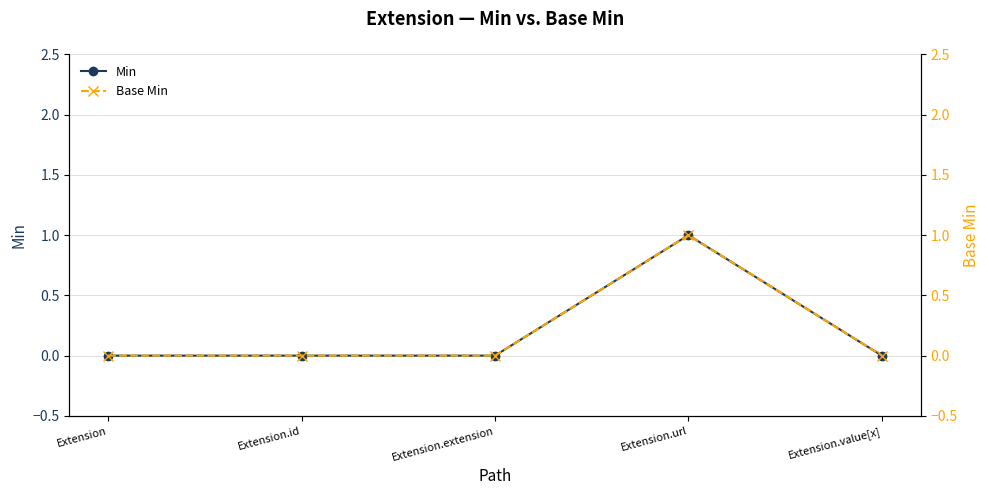

How many interior local peaks does the Min series have?

1